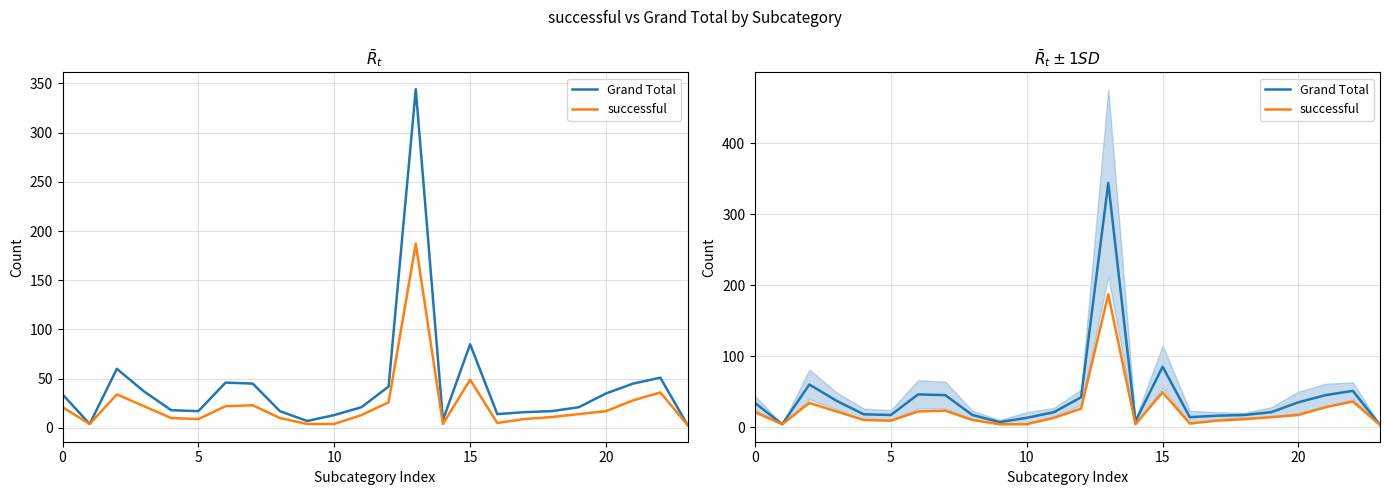

Which series changed the most between 15 and 9?

Grand Total